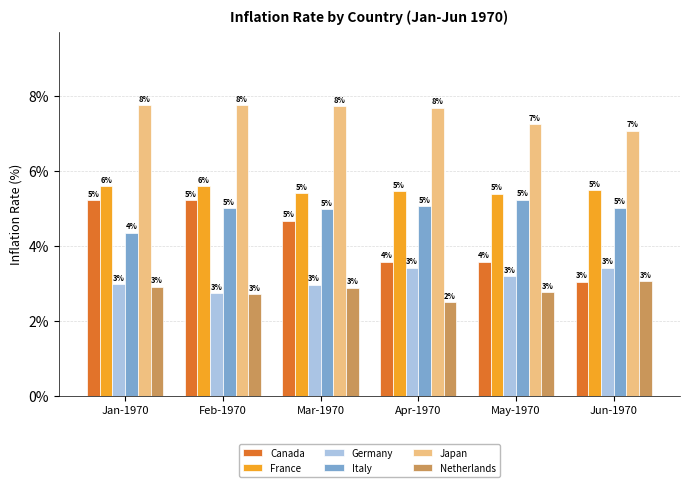

At which category is the sum across all series the highest?

Feb-1970